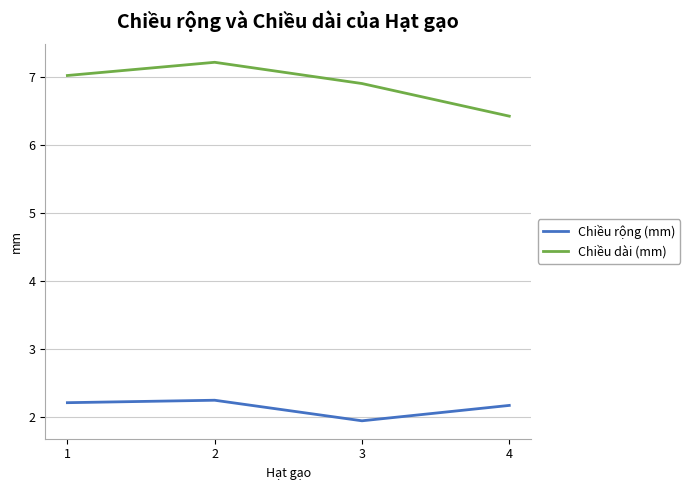

What is the difference between the maximum and minimum values in the Chiều dài (mm) series?

0.8